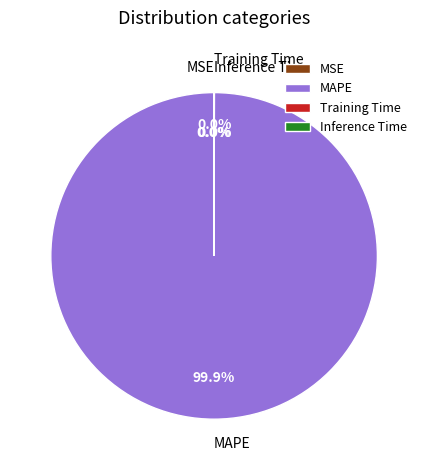

Which slice represents more than half of the pie?

MAPE